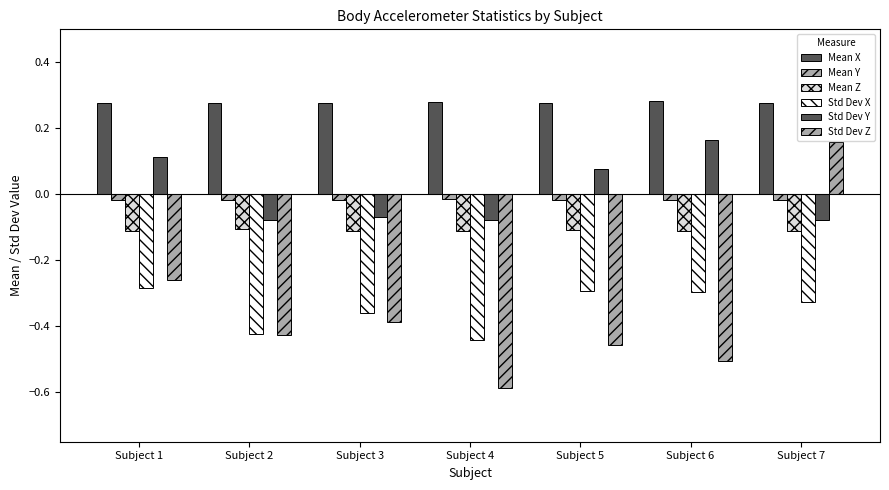

How many series are shown in this chart?

6